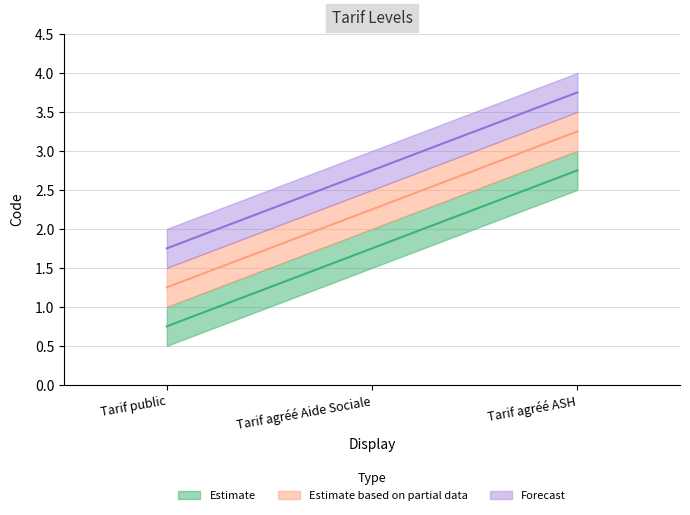

At which category is the sum across all series the highest?

Tarif agréé ASH